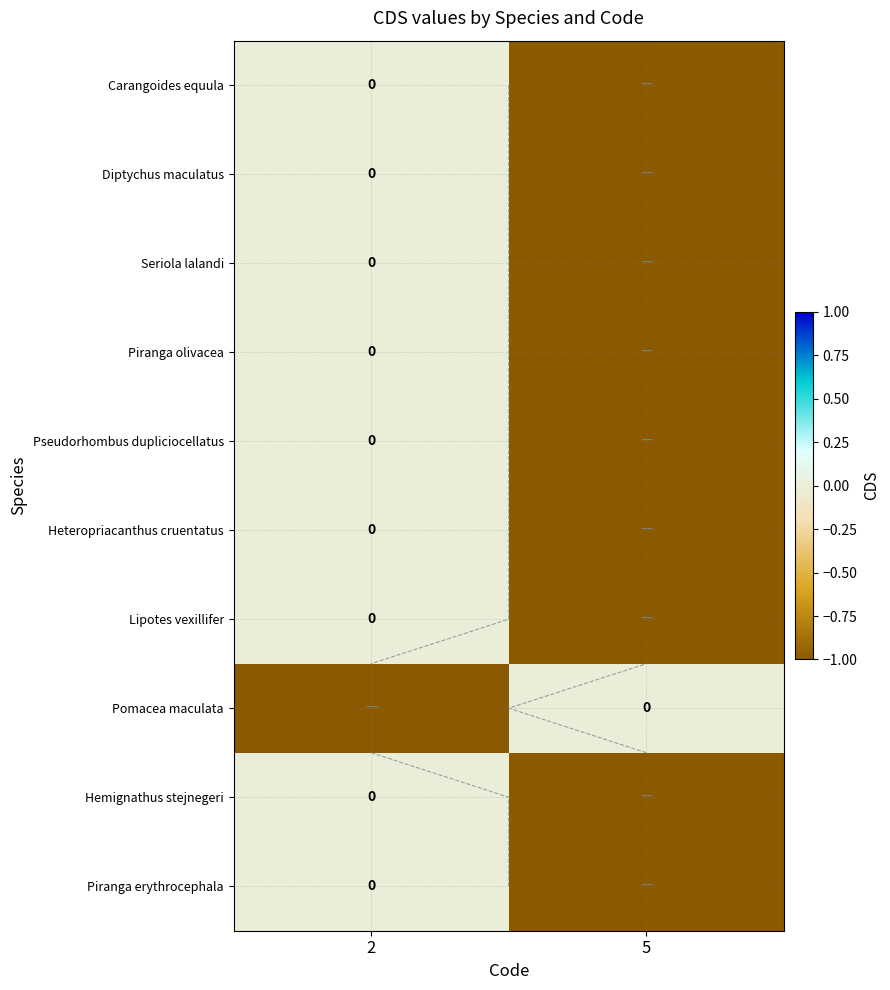

Which series has the largest total across all categories?

Carangoides equula